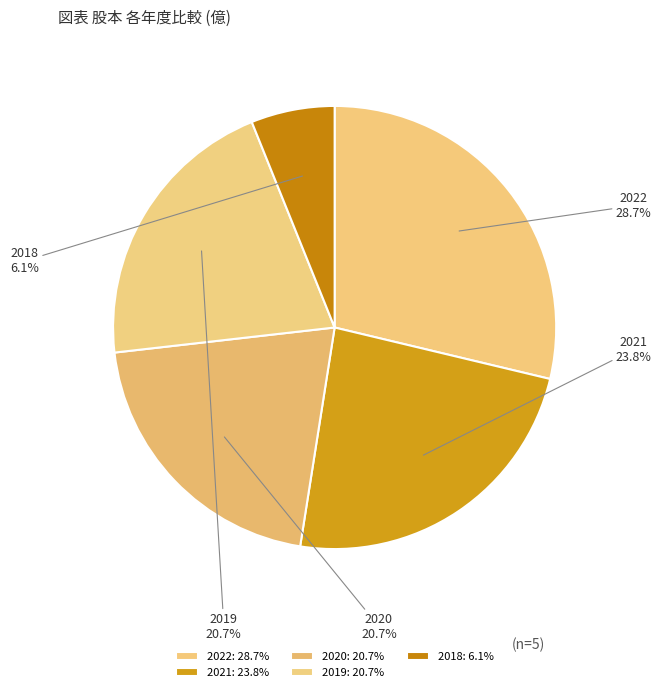

What is the ratio of the value at 2021 to the value at 2022?

0.8